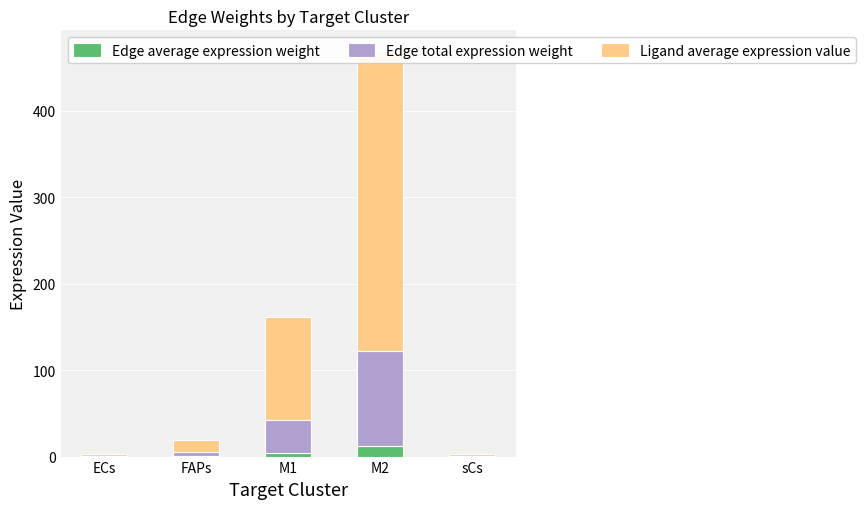

What is the total value across all series at M1?

161.9